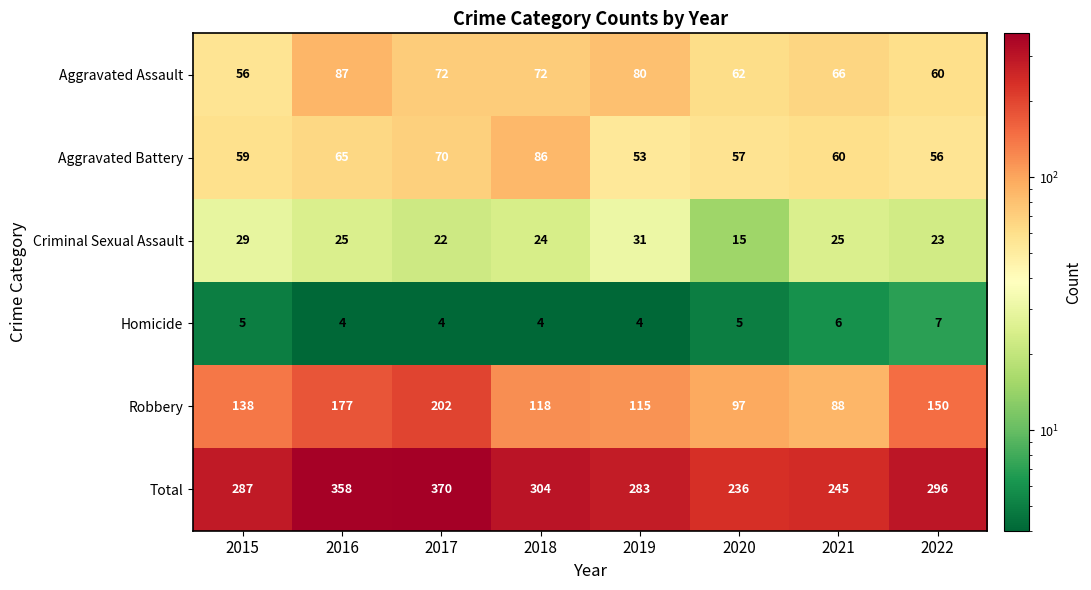

Count the number of categories in the chart.

8